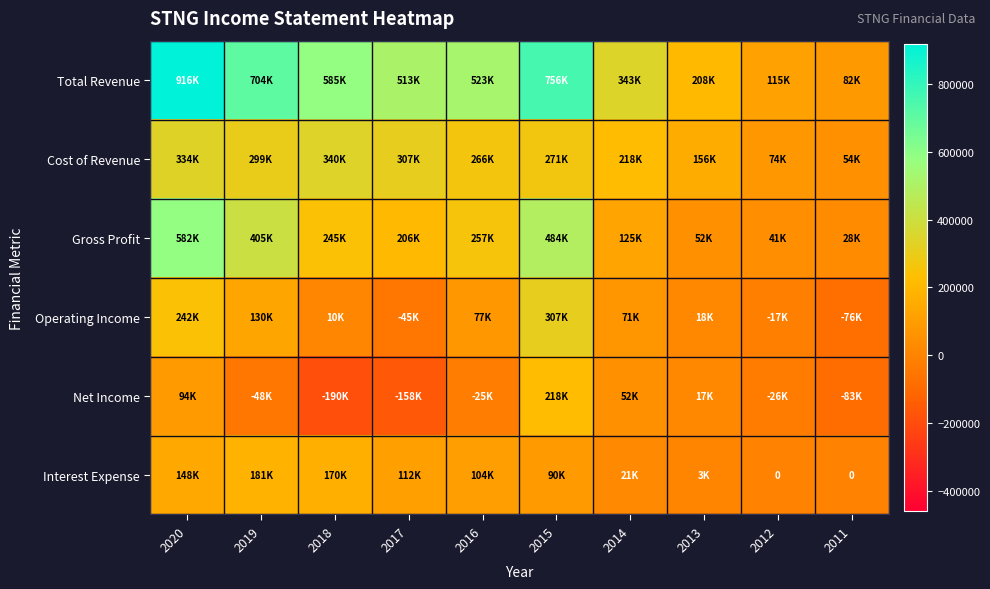

What is the spread (max minus min) of values at 2012?

141900